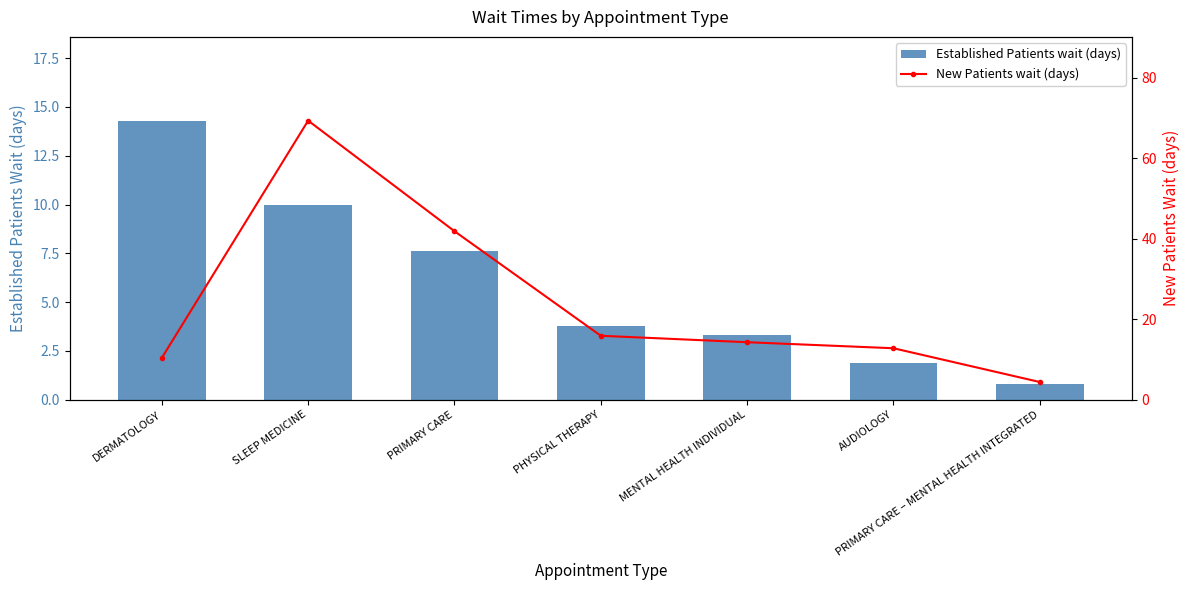

Reading left to right, list all the values displayed in this chart.

Established Patients wait (days): 14.3	10.0	7.6	3.8	3.3	1.9	0.8
New Patients wait (days): 10.4	69.4	41.9	15.9	14.3	12.8	4.4